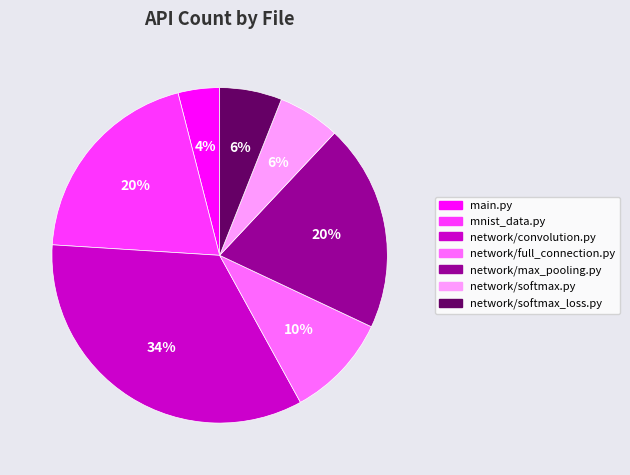

What is the largest slice in the pie chart?

network/convolution.py